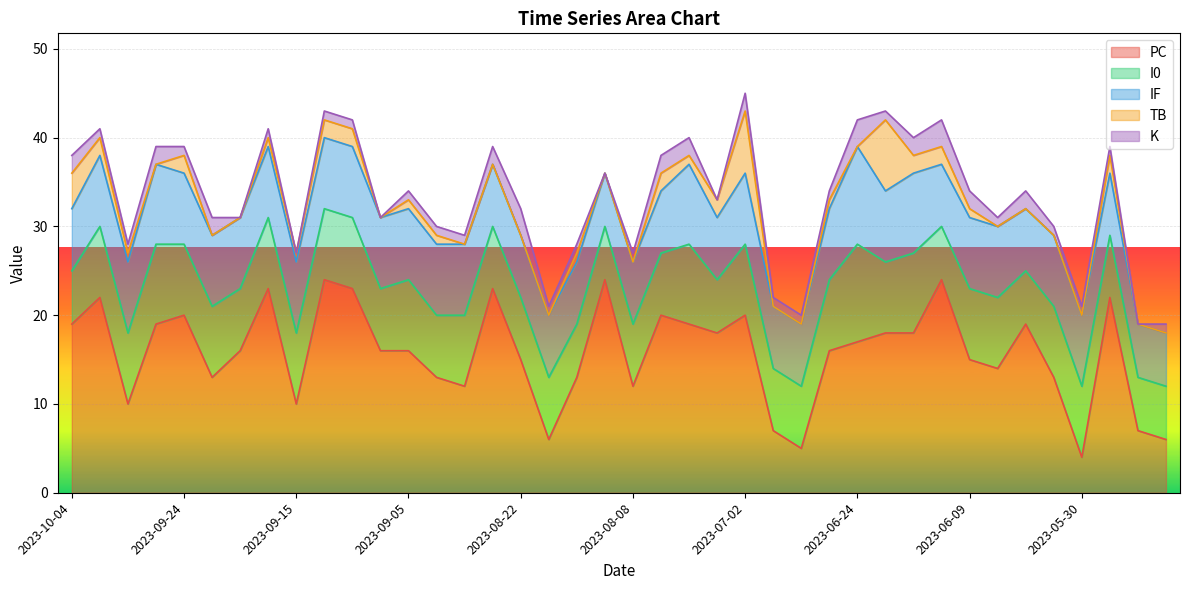

At which category does I0 reach its first local peak?

2023-09-27